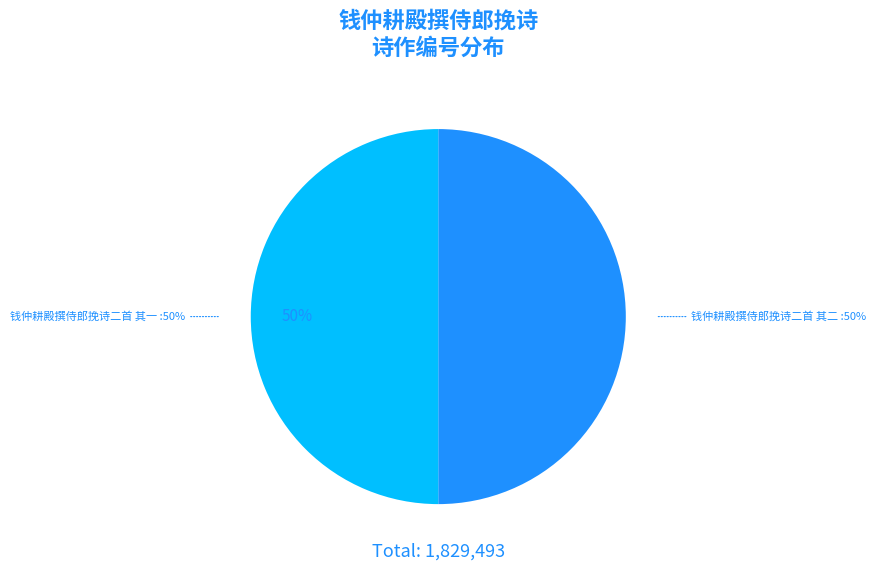

Which category has the biggest portion of the pie?

钱仲耕殿撰侍郎挽诗二首 其一